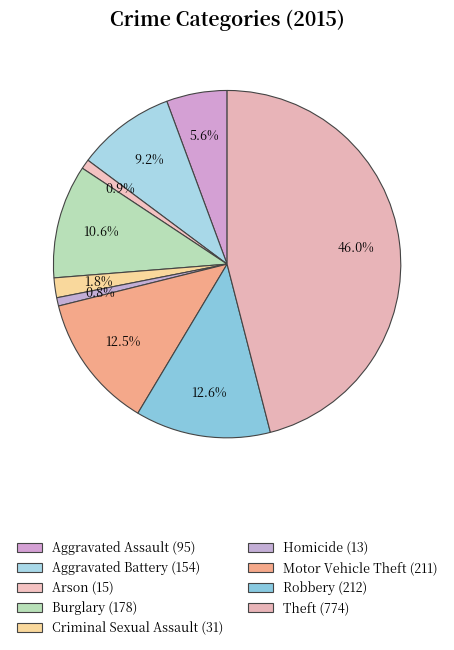

To the nearest percent, what percentage of the pie is Aggravated Battery?

9%